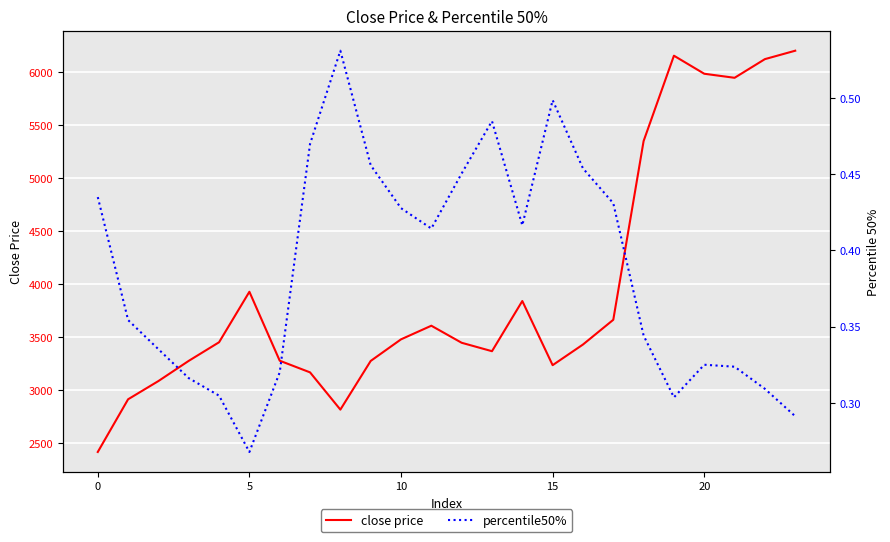

What is the maximum value for close price?

6202.9